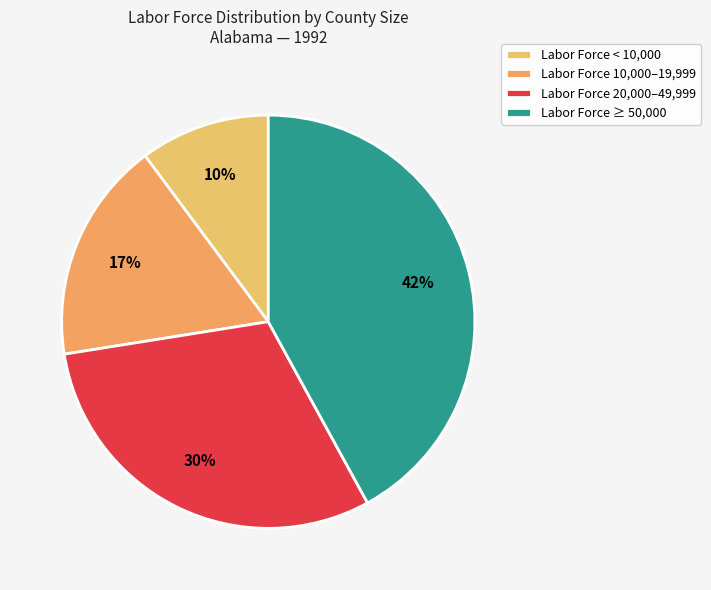

How many slices are in this pie chart?

4